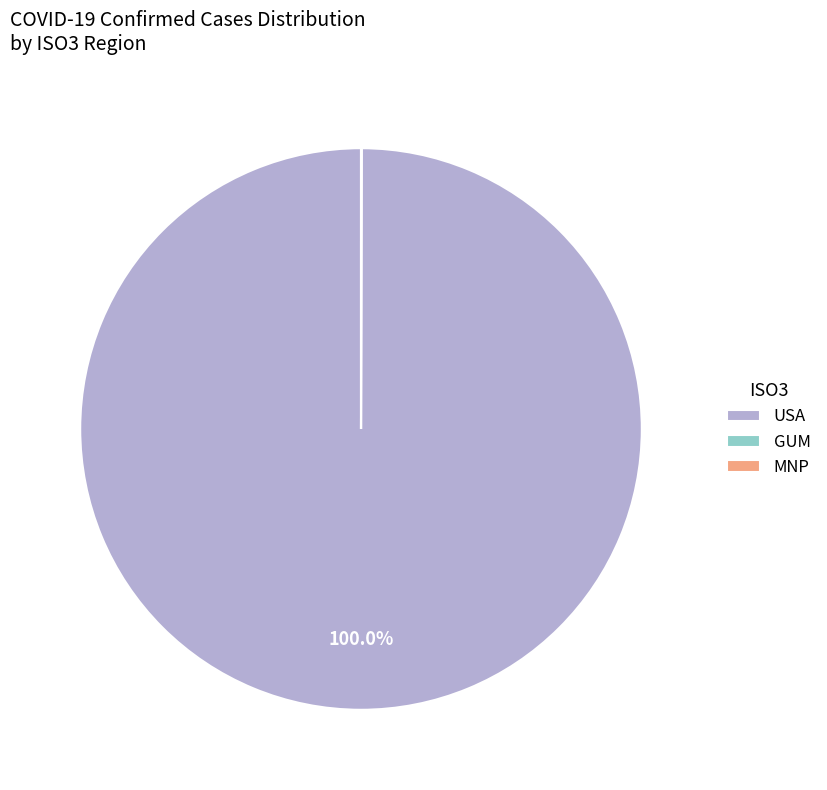

What is the majority slice?

USA